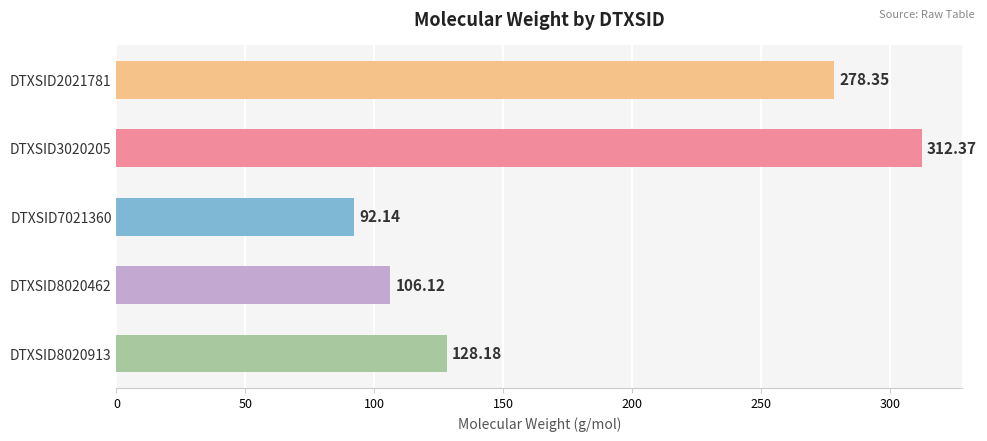

What is the change in value from DTXSID7021360 to DTXSID8020462?

+14.0